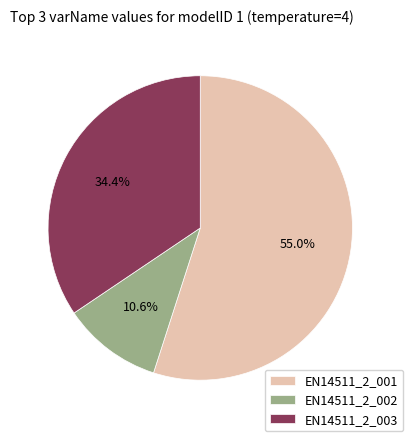

What percentage is the EN14511_2_002 slice, to the nearest percent?

11%